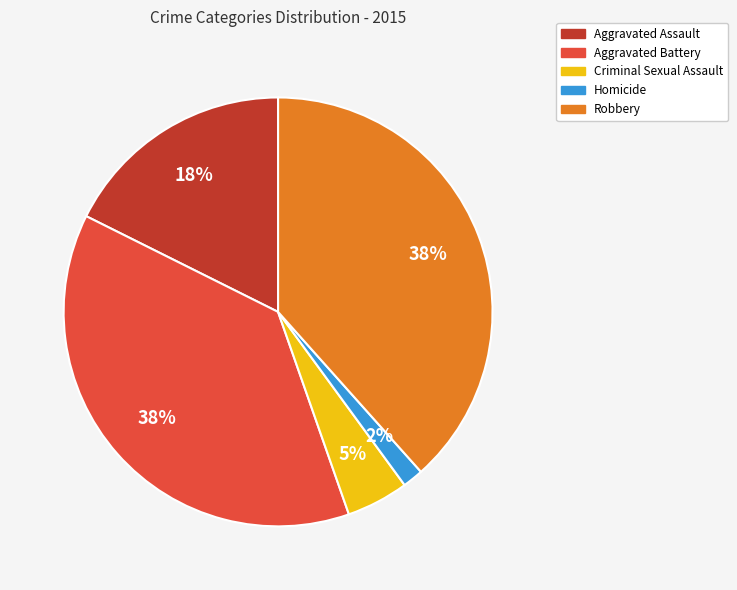

Does any single category account for the majority?

No